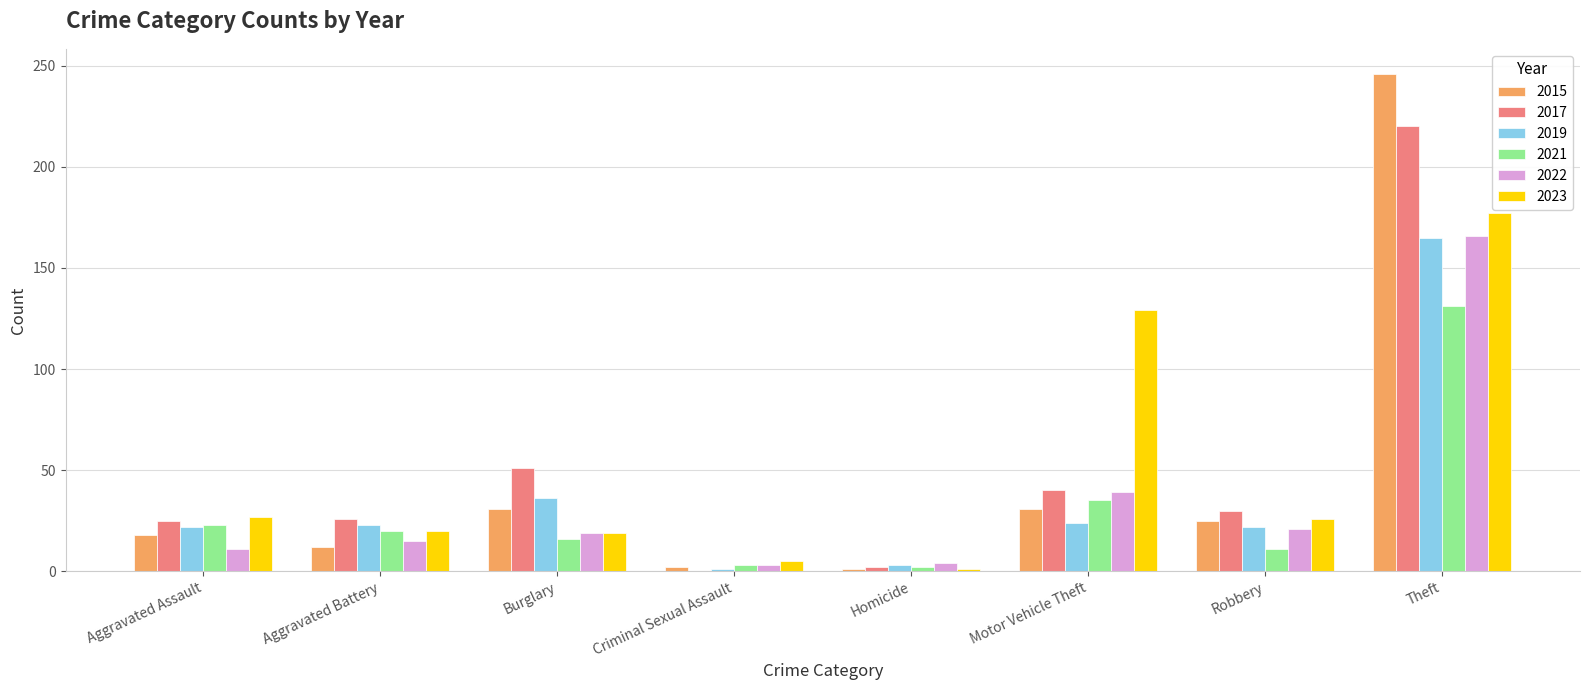

Is it true that 2022 equals 36 at Theft?

False